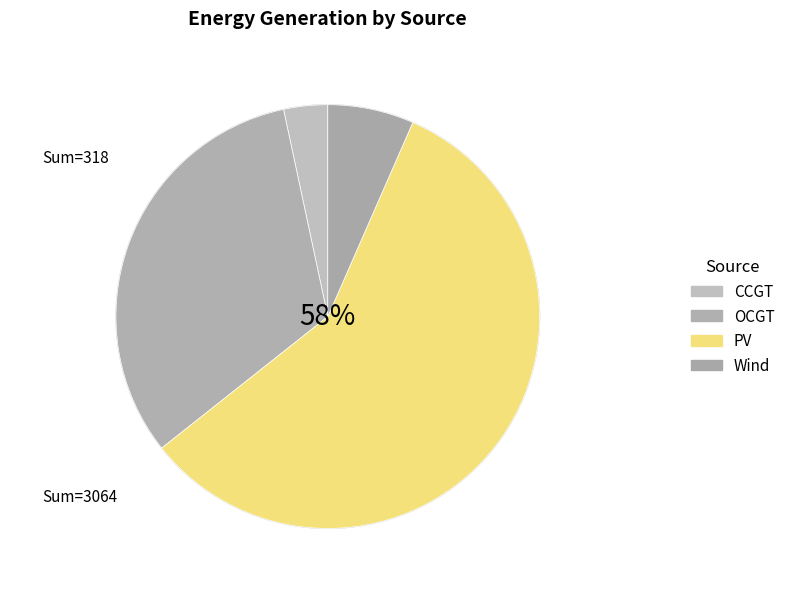

How many slices are in this pie chart?

4